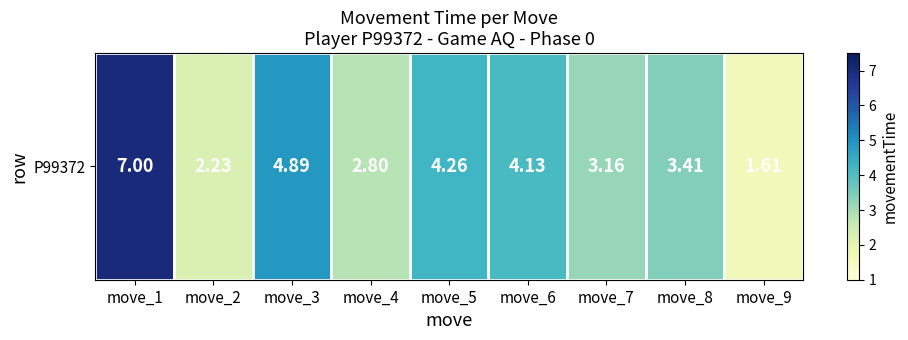

The value at move_1 is 7.0. True or false?

True